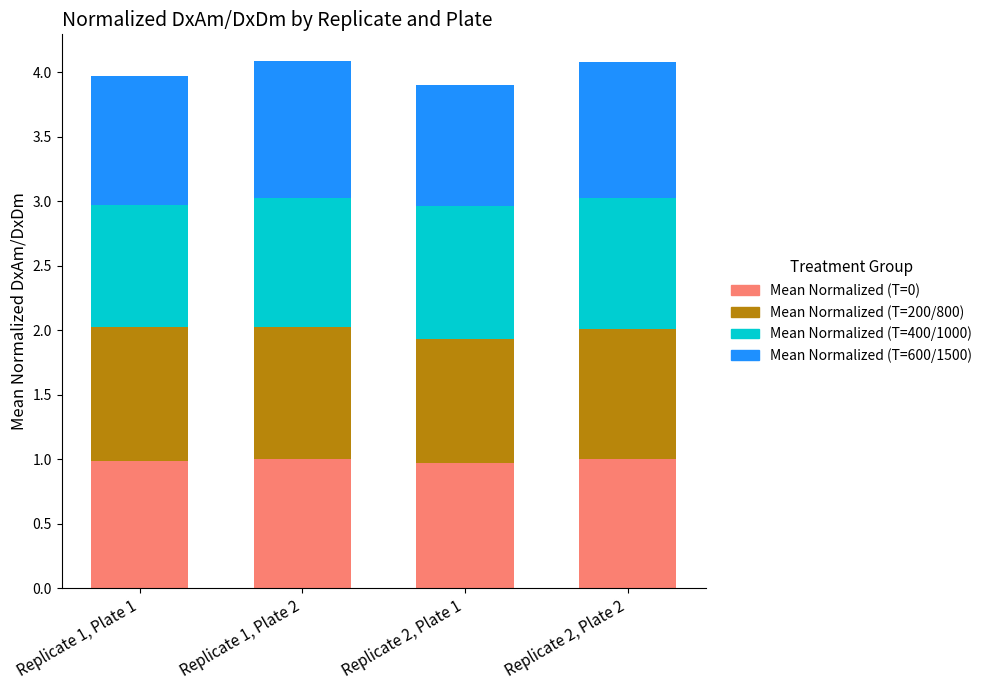

What is the total value across all series at Replicate 1, Plate 2?

4.1